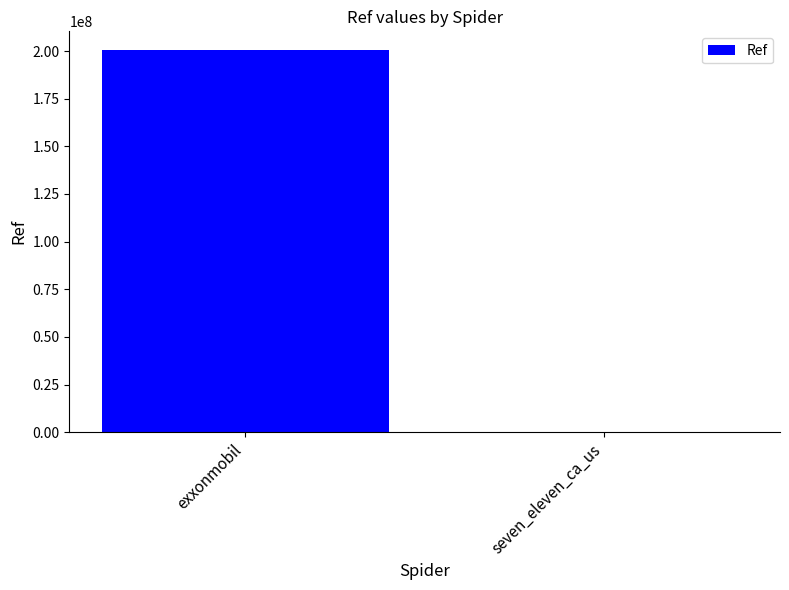

The chart shows a value of 200329477 at exxonmobil. True or false?

True